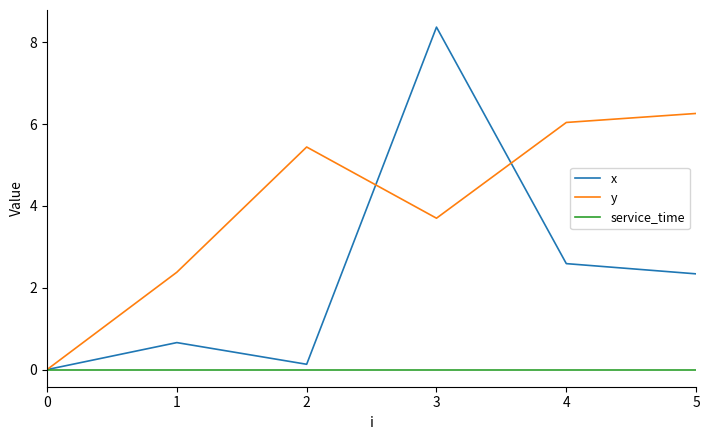

Where is the first local maximum for y?

2